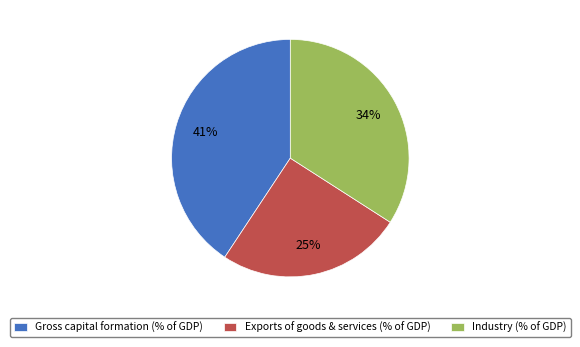

The Industry (% of GDP) slice represents 45% of the pie. True or false?

False